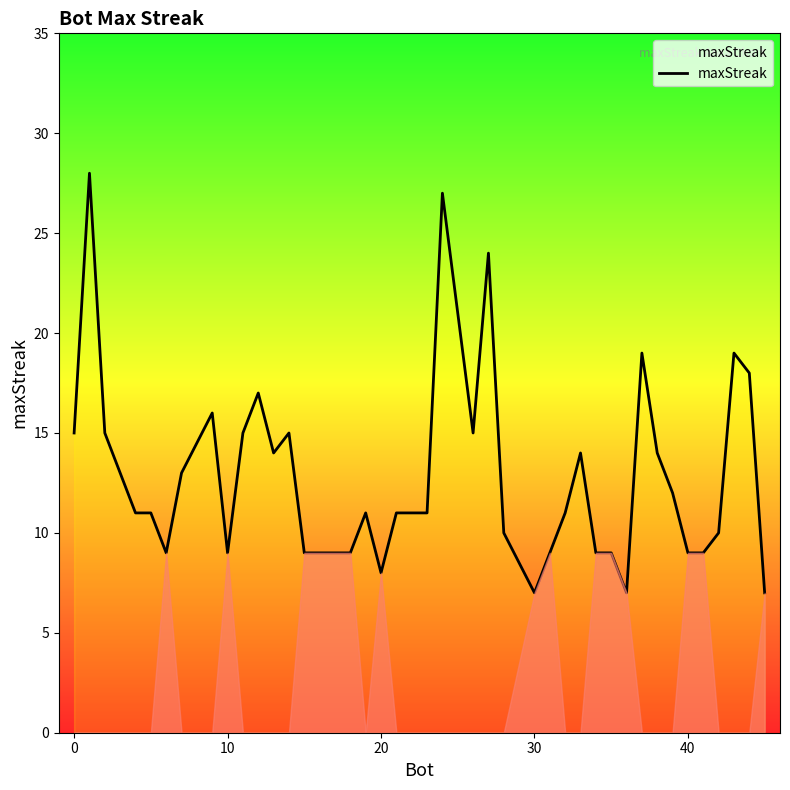

True or false: the data has more than 0 interior local peaks.

True